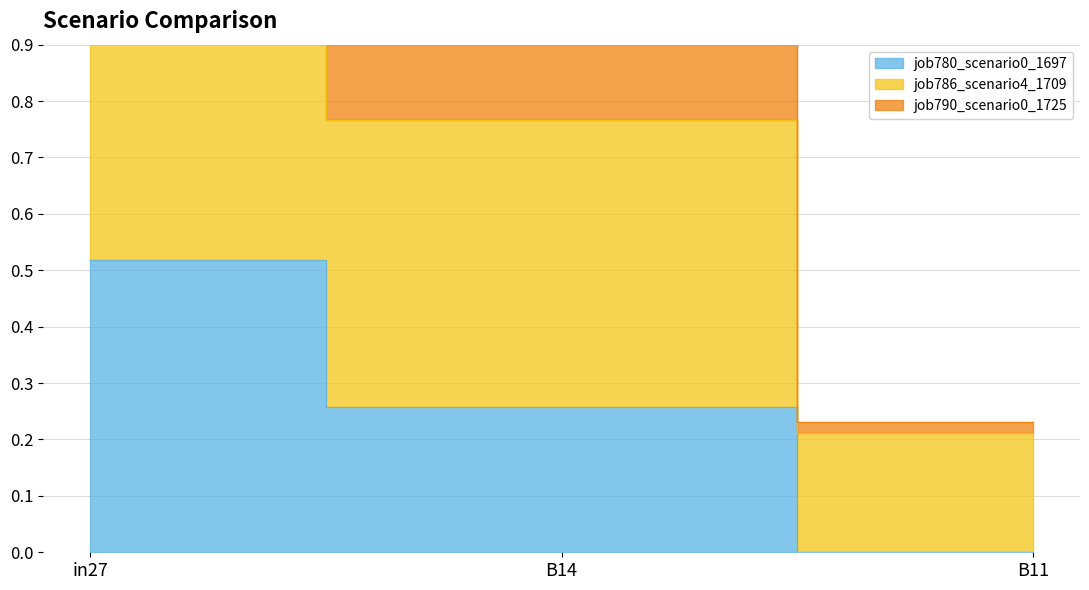

Rank the categories by job790_scenario0_1725 value from lowest to highest.

B11, B14, in27